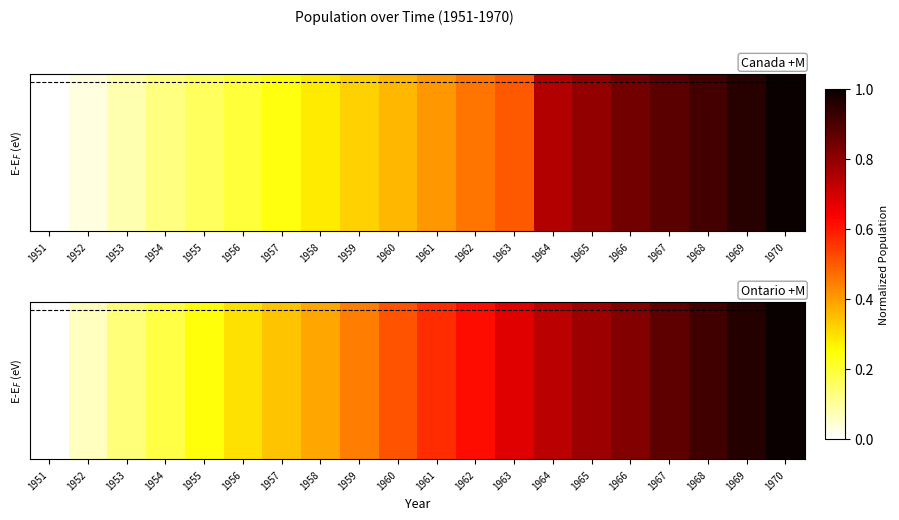

Rank the categories by value from highest to lowest.

1970, 1969, 1968, 1967, 1966, 1965, 1964, 1963, 1962, 1961, 1960, 1959, 1958, 1957, 1956, 1955, 1954, 1953, 1952, 1951